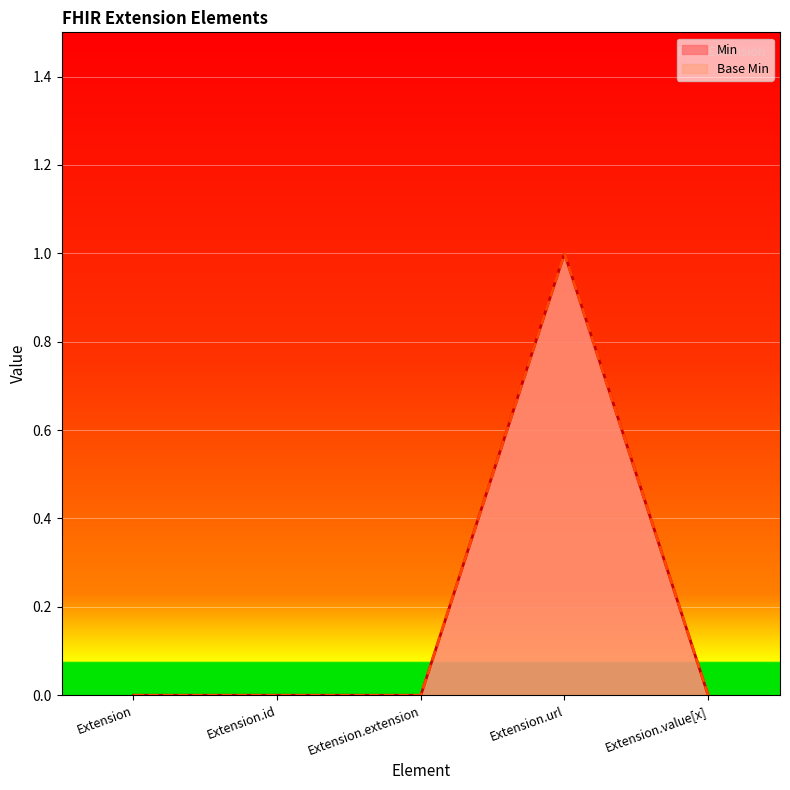

What is the greatest value displayed?

1